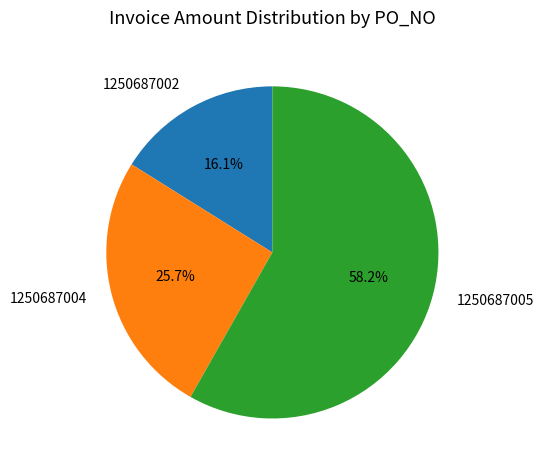

Approximately how many times larger is the value at 1250687005 compared to 1250687002?

3.6